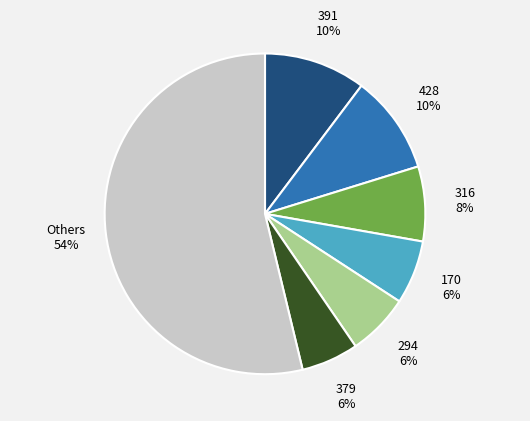

Which has a higher value, 170 or 316?

316